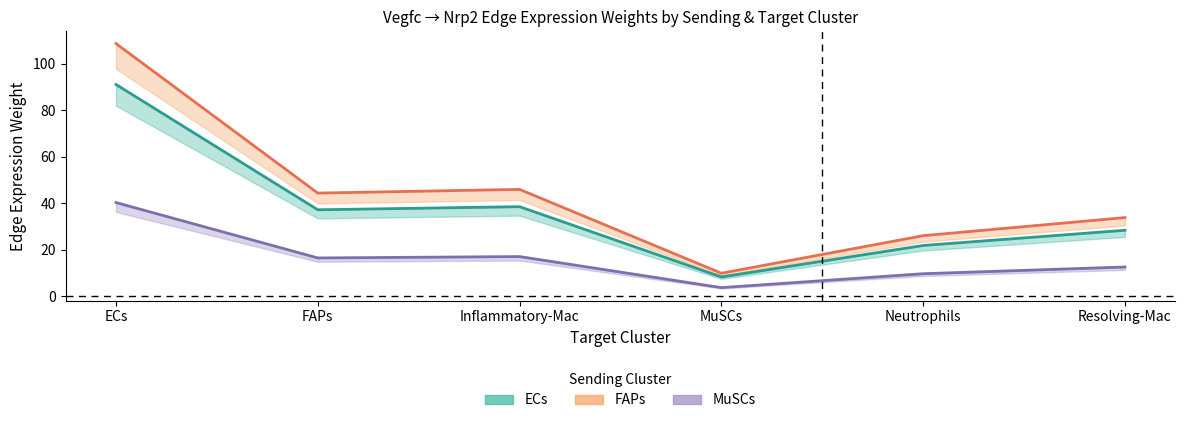

List the series in order of their peak value, highest first.

FAPs avg edge weight, ECs avg edge weight, MuSCs avg edge weight